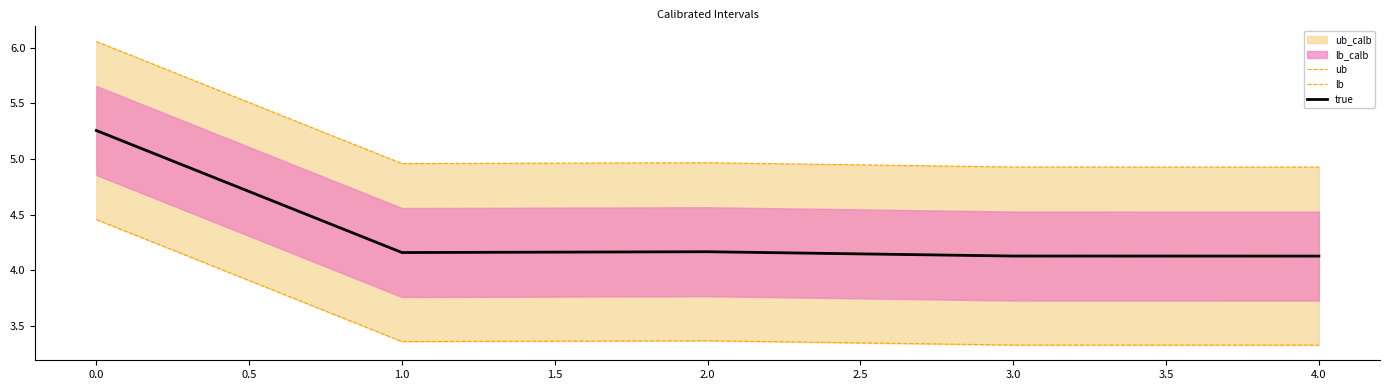

True or false: true has a value of 2.4 at 1.0.

False